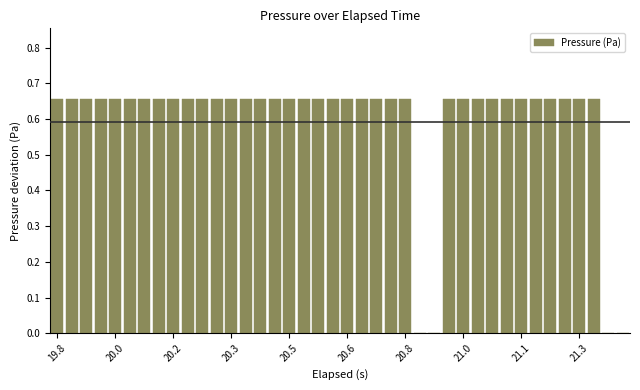

What is the sum of all values?

23.6